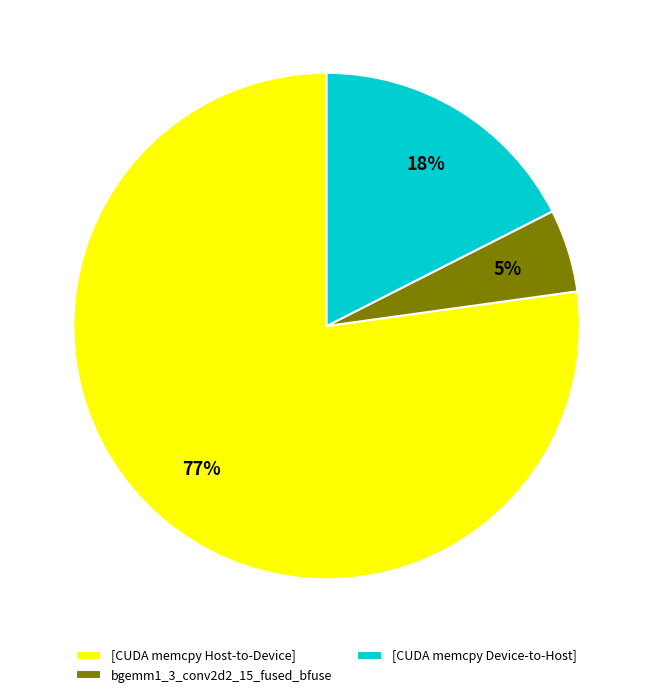

Count the number of slices in the pie.

3